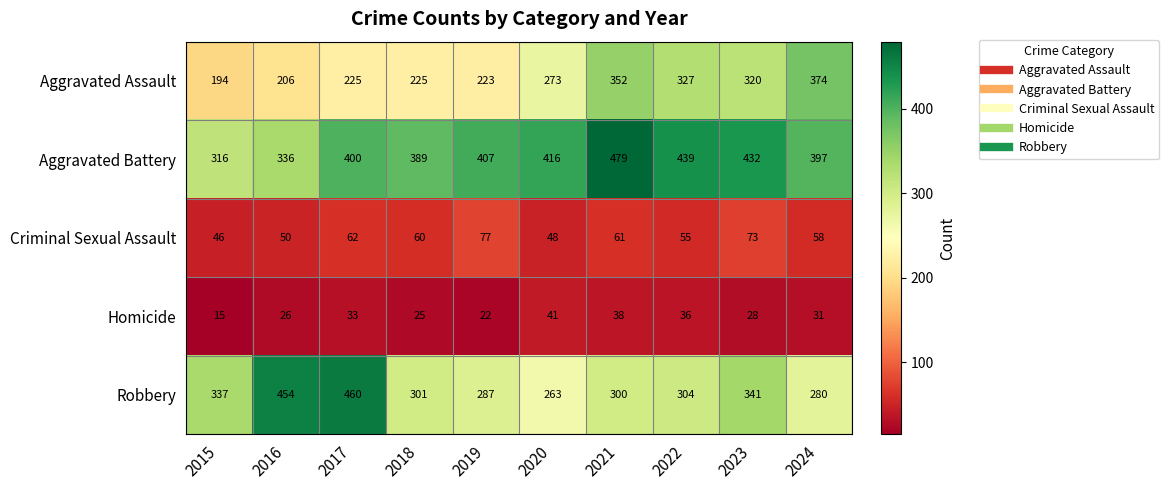

True or false: Aggravated Battery has a value of 105 at 2024.

False